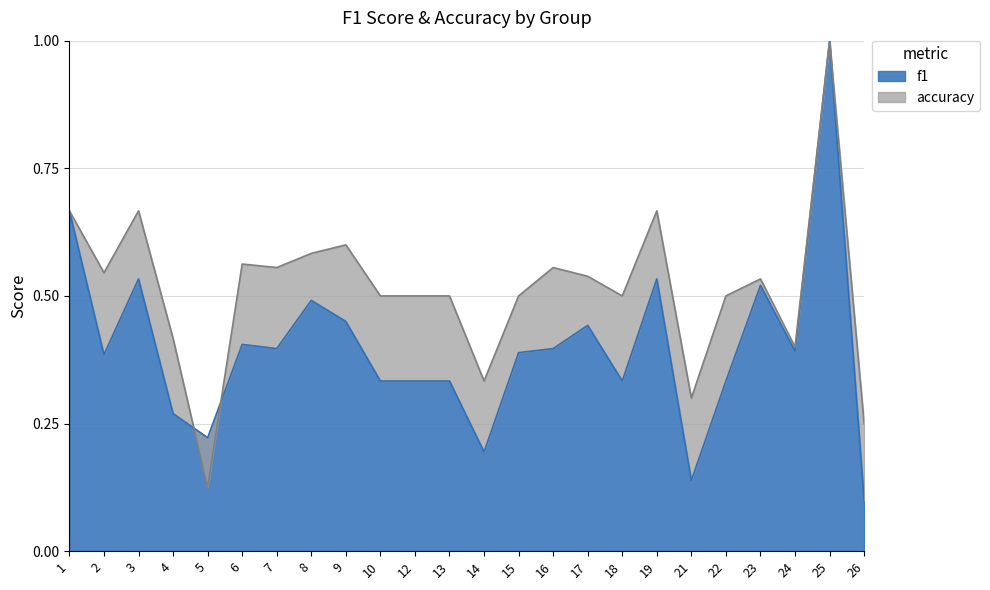

What is the minimum value for accuracy?

0.1